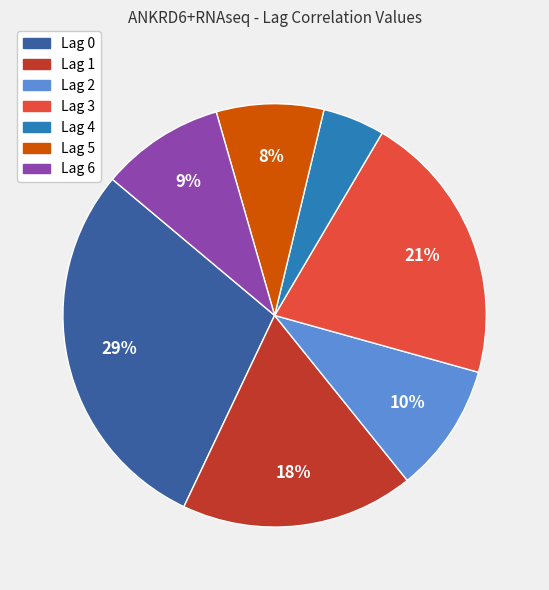

Between Lag 2 and Lag 1, which is larger?

Lag 1